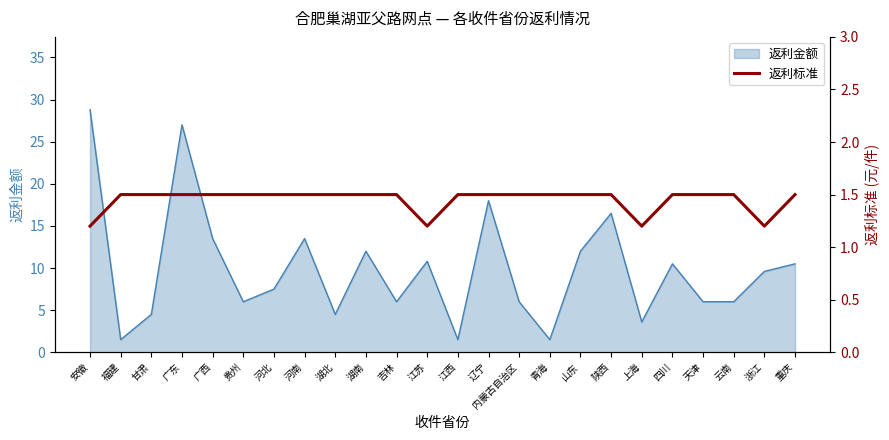

What is the change in value from 广东 to 浙江?

-0.3